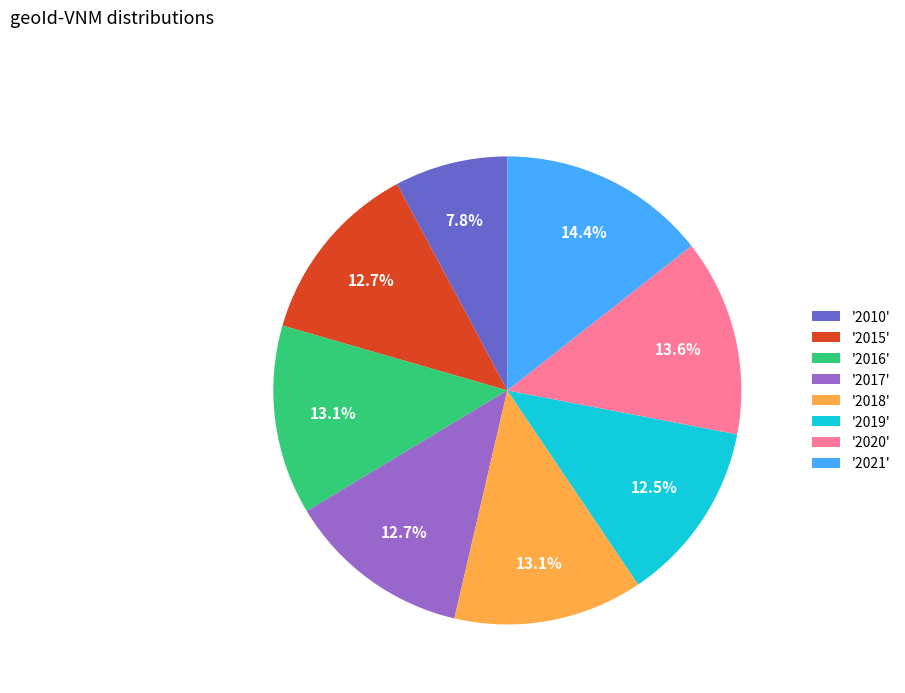

Does any single category account for the majority?

No